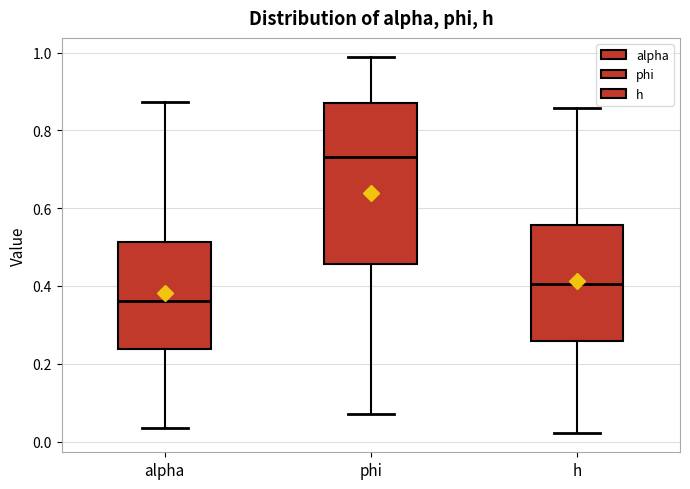

Which box is the tallest, from its lower edge to its upper edge?

phi